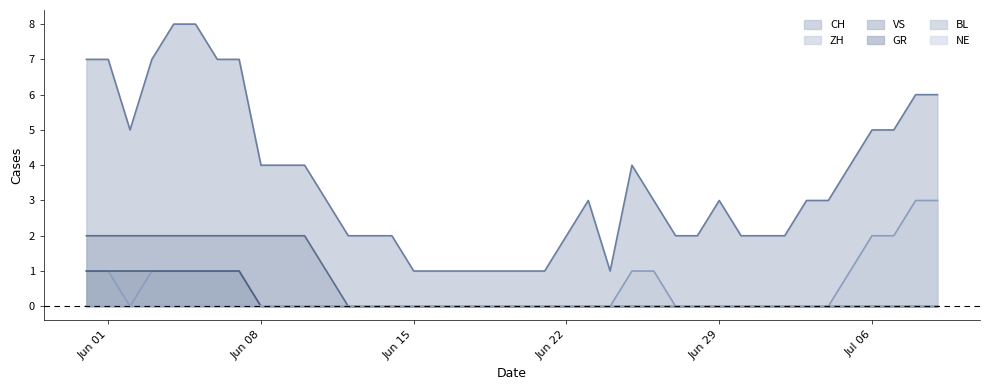

True or false: GR and ZH intersect in this chart.

False